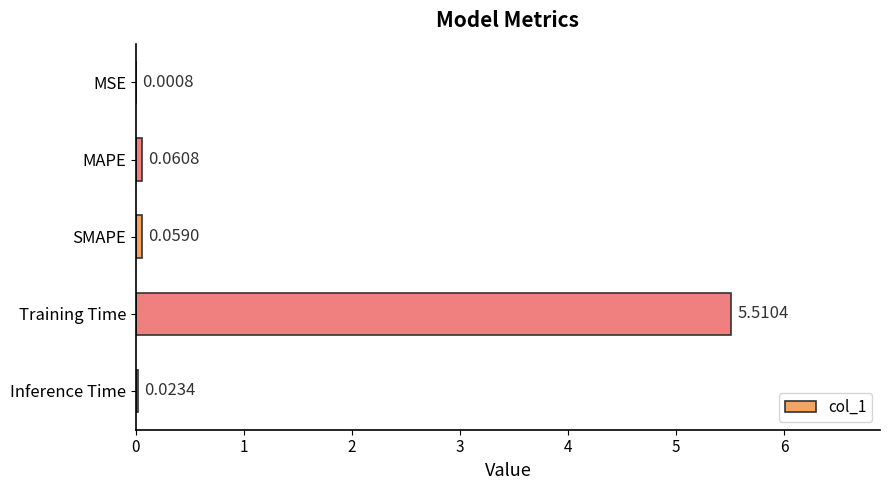

Which has a higher value, MSE or MAPE?

MAPE